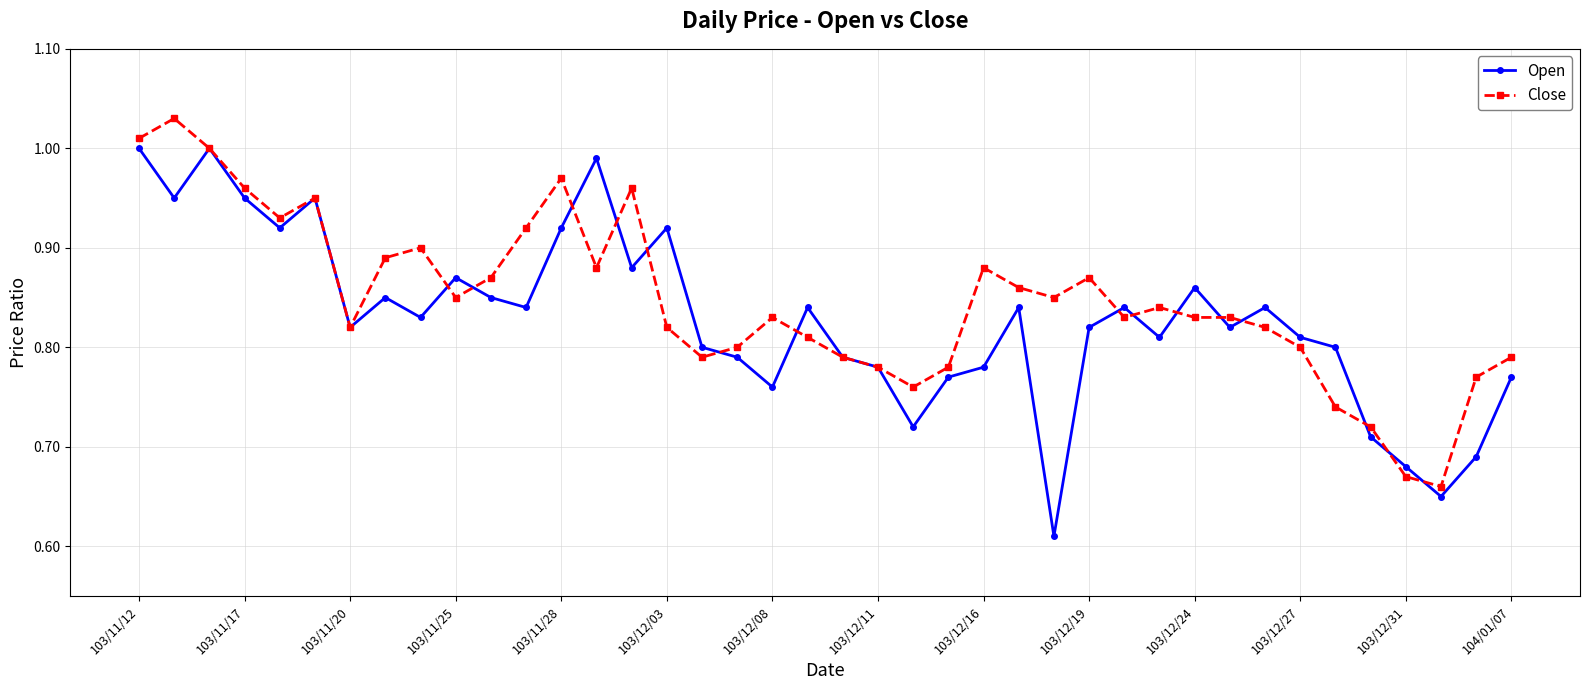

True or false: Open has more than 2 points higher than both neighbors.

True